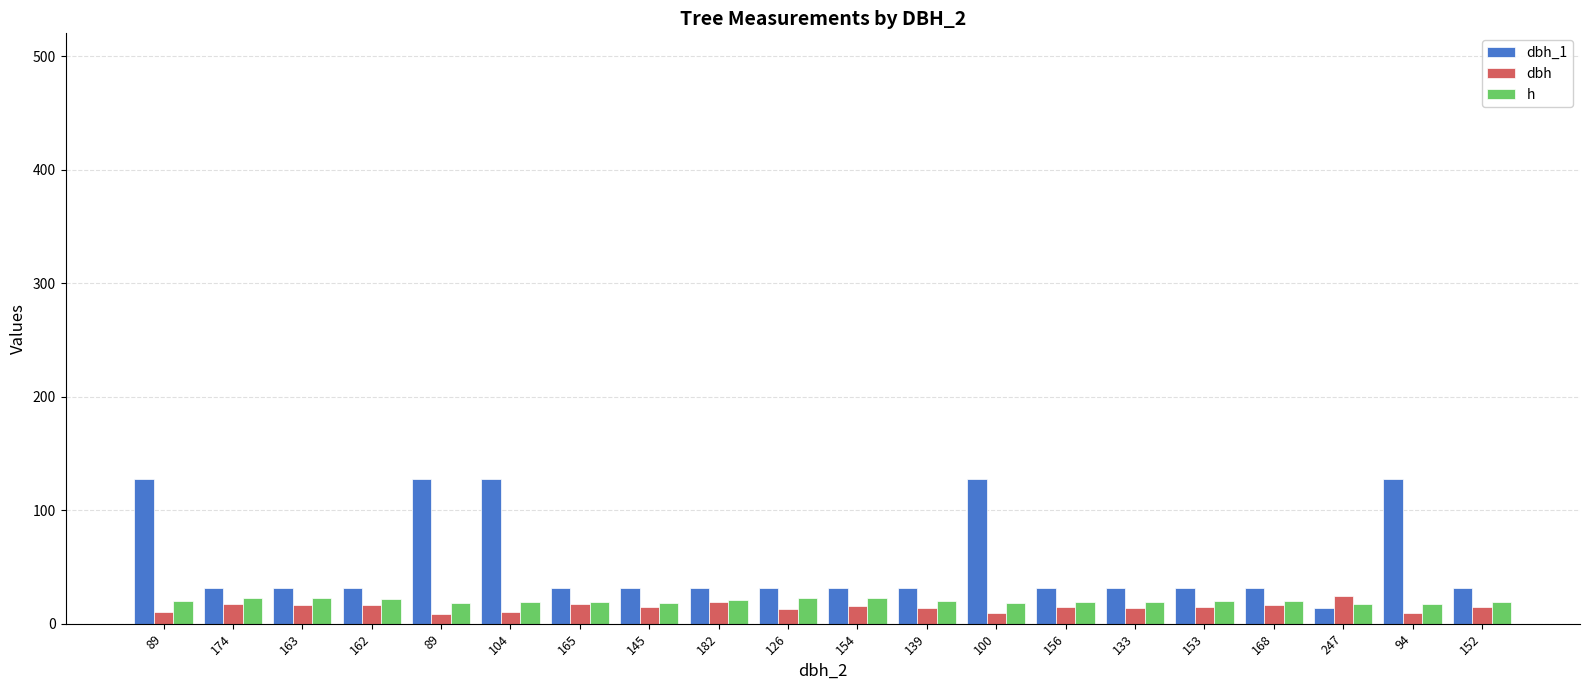

What is the difference between the dbh values at 139 and 163?

2.1